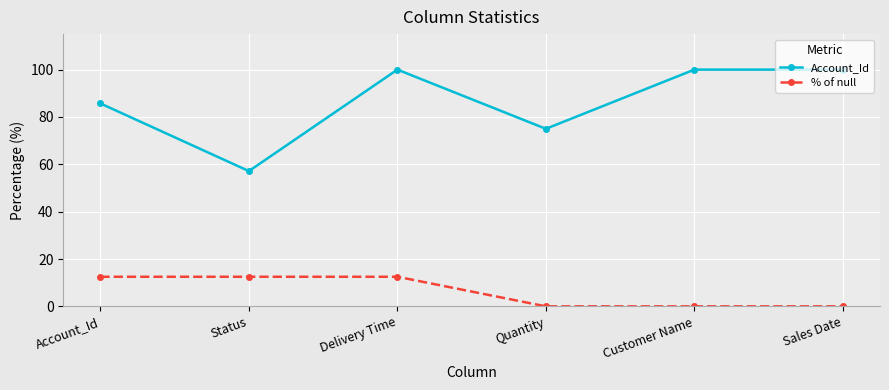

What is the value of the % of null point at the 2nd from the left?

12.5